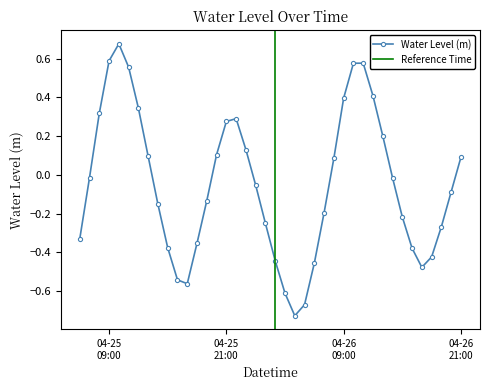

True or false: Water Level (m) has more than 1 interior local peaks.

True